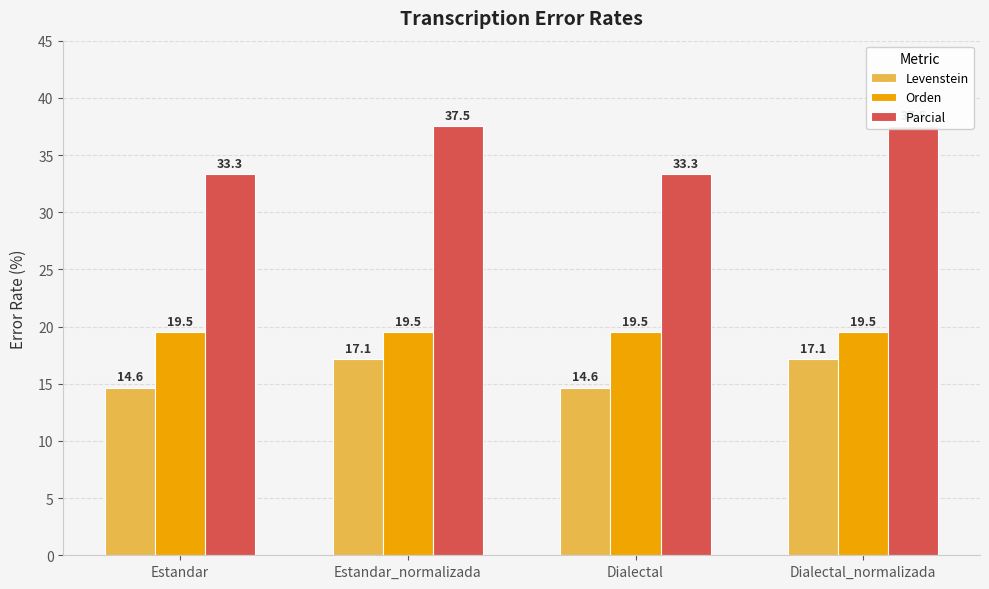

How many groups of bars are there?

4